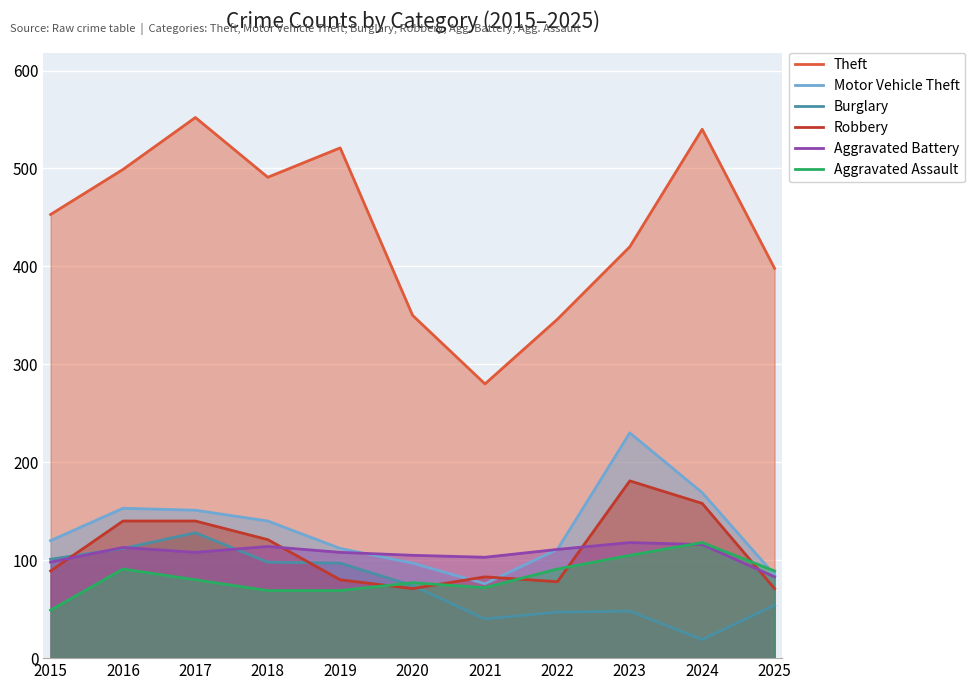

Reading right to left, extract all data points from this chart.

Theft: 398	540	420	346	280	350	521	491	552	499	453
Motor Vehicle Theft: 85	169	230	111	76	97	112	140	151	153	120
Burglary: 54	19	48	47	40	74	97	98	128	112	101
Robbery: 71	158	181	78	83	71	80	121	140	140	89
Aggravated Battery: 83	116	118	111	103	105	108	114	108	113	98
Aggravated Assault: 89	118	105	91	72	77	69	69	80	91	49